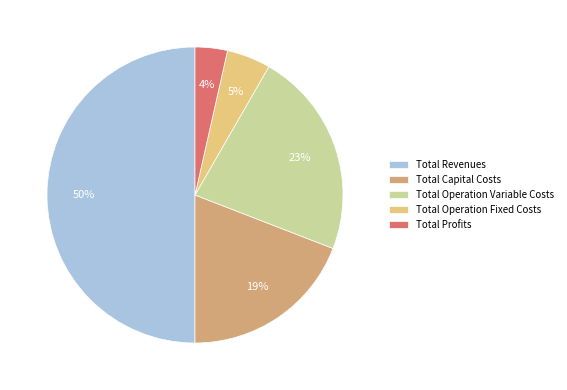

Does Total Operation Fixed Costs account for over 50% of the chart?

No